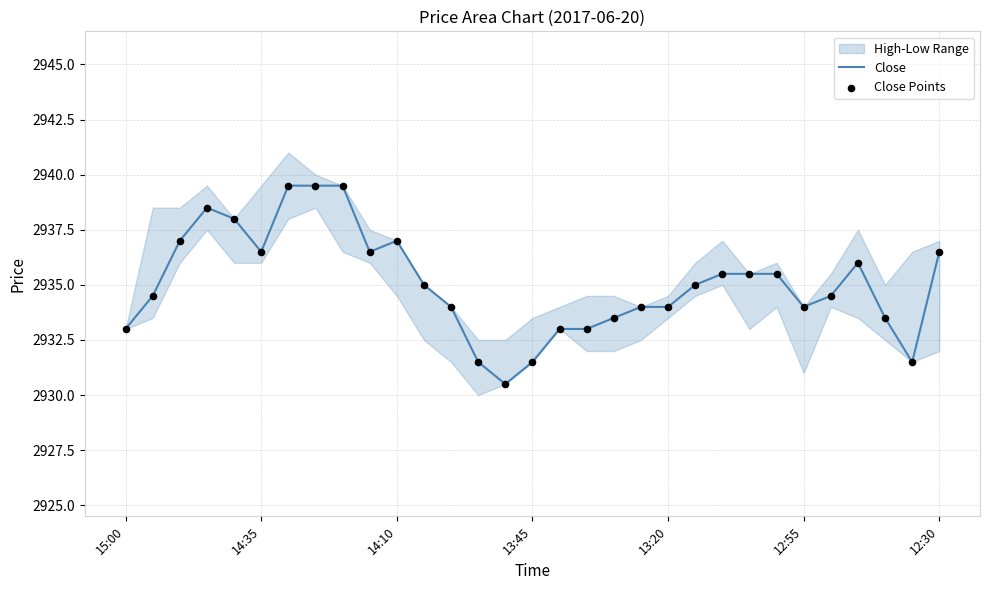

At how many categories does at least one series exceed 2939?

3